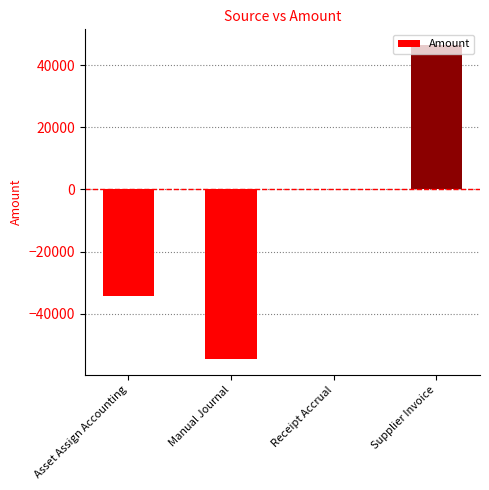

What is the maximum value shown in the chart?

46479.3